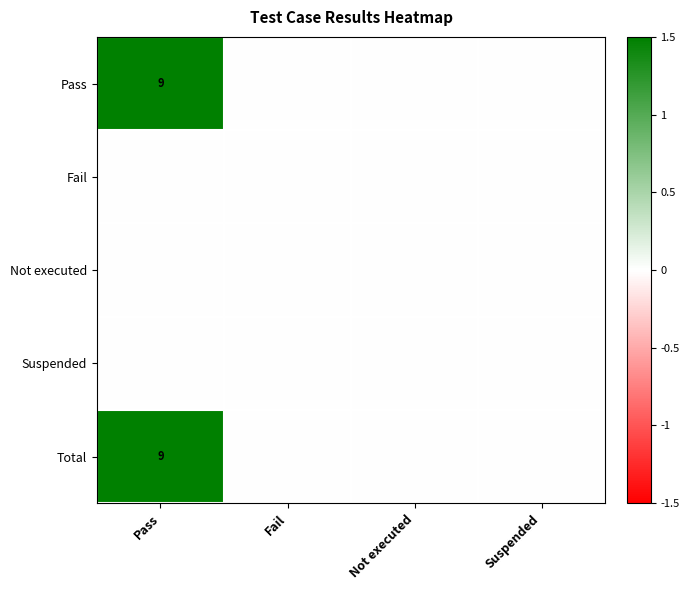

Between Pass and Fail, which series saw the biggest shift?

Pass